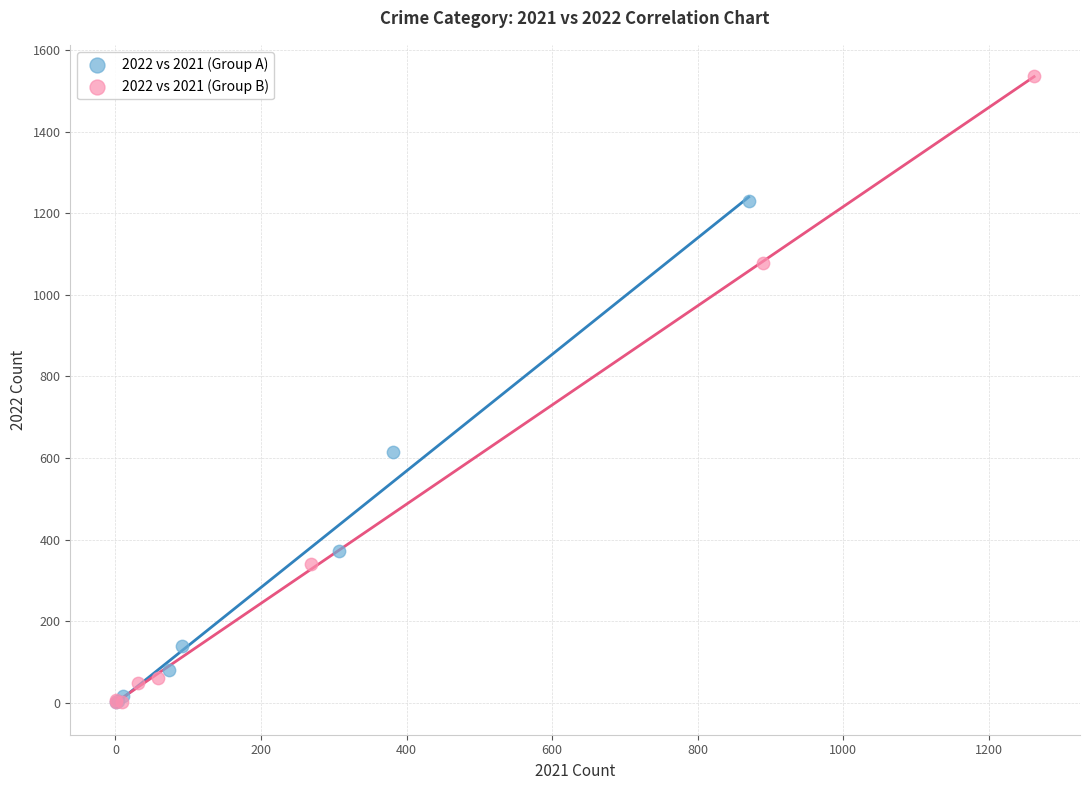

Which series has the widest spread of Y values?

2022 vs 2021 (Group B)